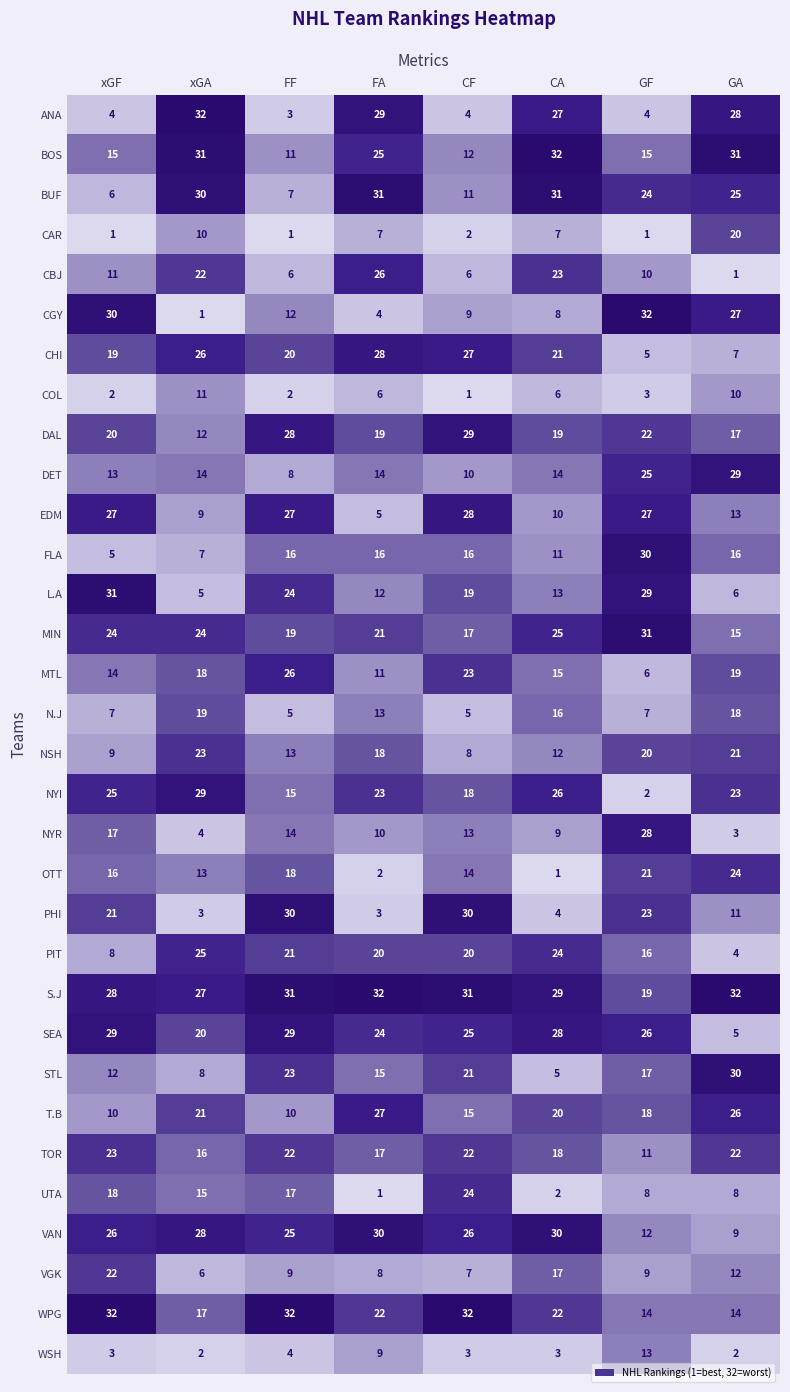

Which has a higher value, CF or FA?

FA